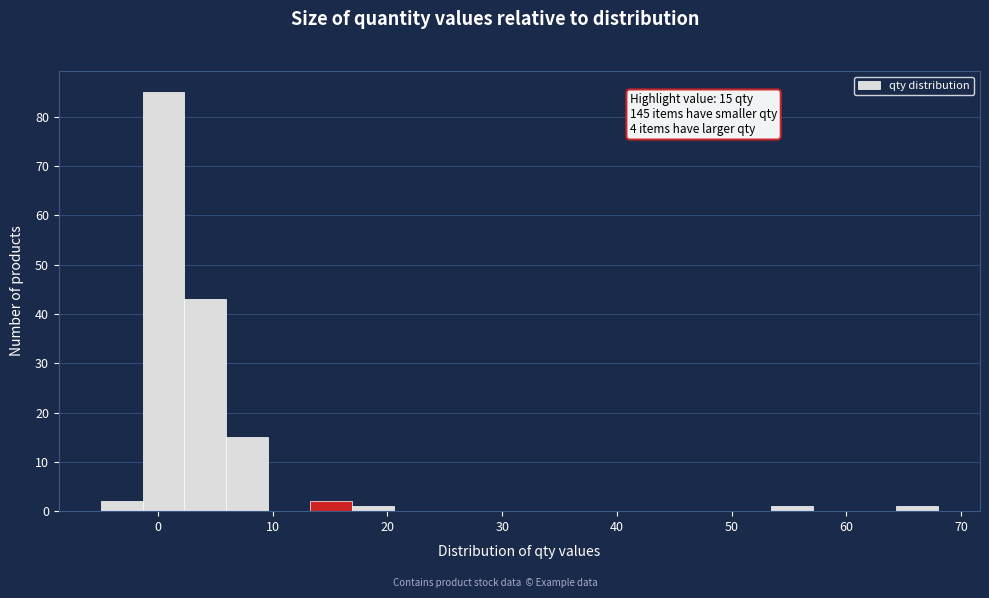

Around what value on the x-axis is the tallest bar? Give the approximate position of its centre, as read against the axis.

0